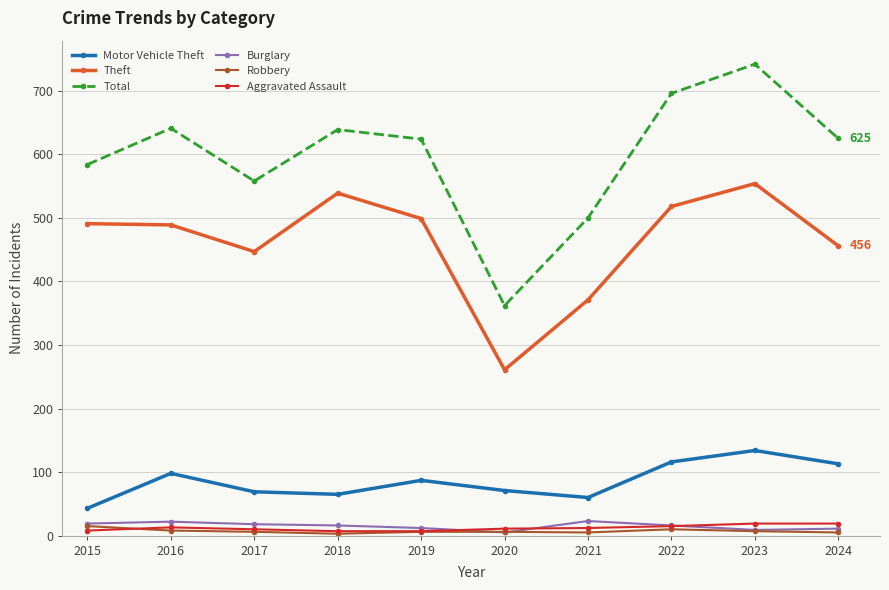

What is the sum of the Robbery values at 2020 and 2018?

9